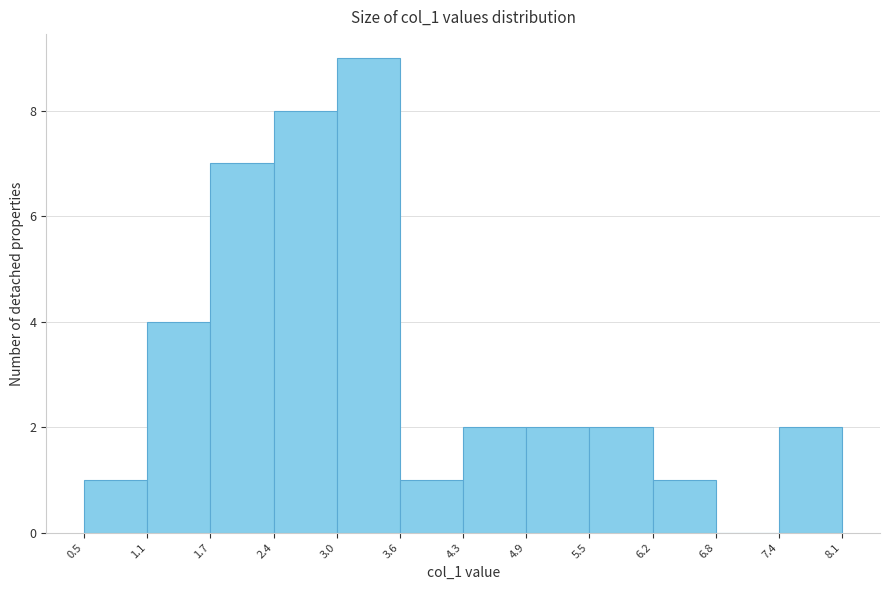

Reading left to right, transcribe this chart: for each bar, give the range it covers on the x-axis and its height. The values are not printed on the chart, so give them approximately, as read against the axis.

0.5 to 1.1: 1
1.1 to 1.7: 4
1.7 to 2.4: 7
2.4 to 3.0: 8
3.0 to 3.6: 9
3.6 to 4.3: 1
4.3 to 4.9: 2
4.9 to 5.5: 2
5.5 to 6.2: 2
6.2 to 6.8: 1
6.8 to 7.4: 0
7.4 to 8.1: 2